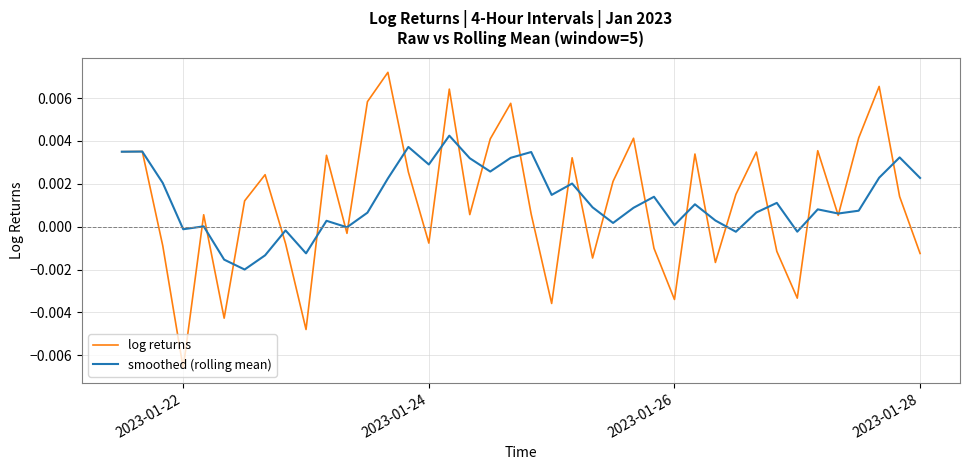

List the series in order of their peak value, highest first.

log returns, smoothed (rolling mean)